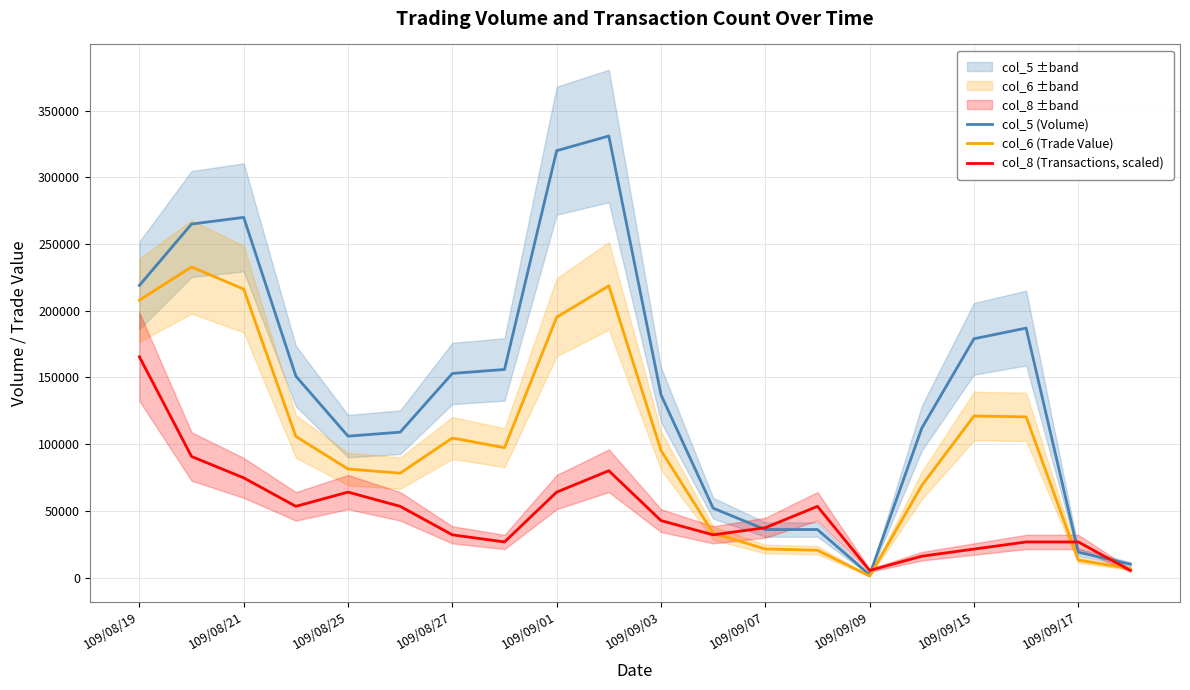

The value of col_8 (Transactions, scaled) at 109/09/15 is 21354.8. True or false?

True